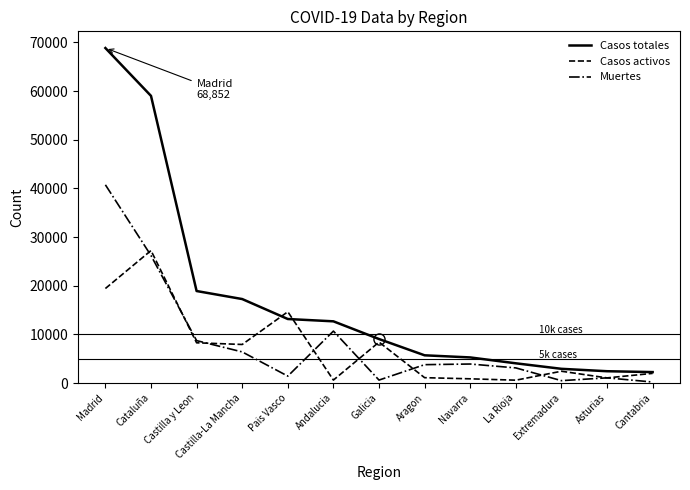

What is the smallest value displayed?

203